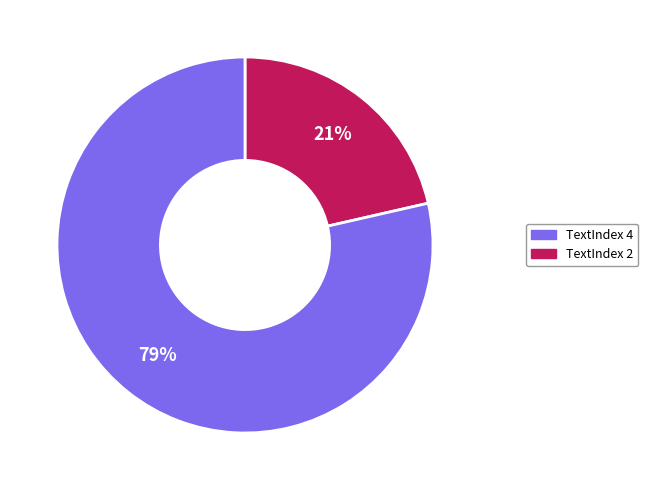

Is there any slice that represents more than half of the pie?

Yes